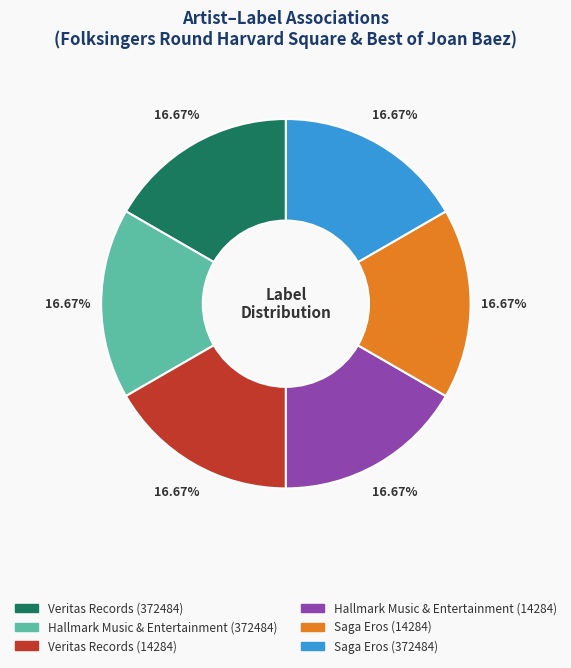

Is there any slice that represents more than half of the pie?

No